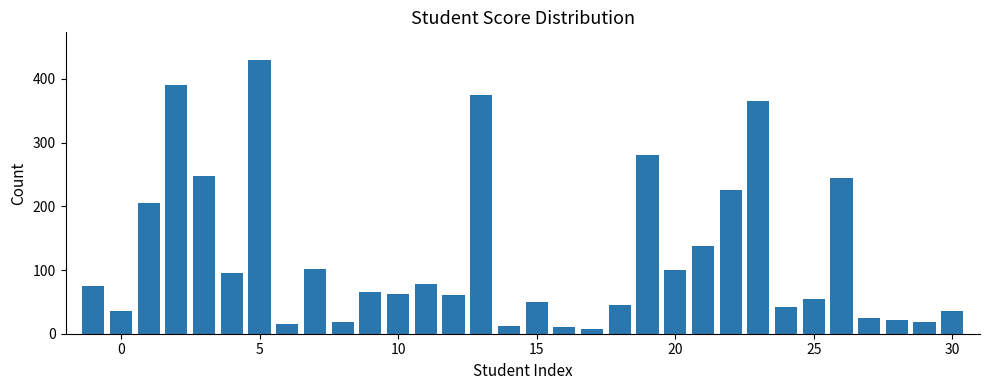

What is the sum of all values?

3928